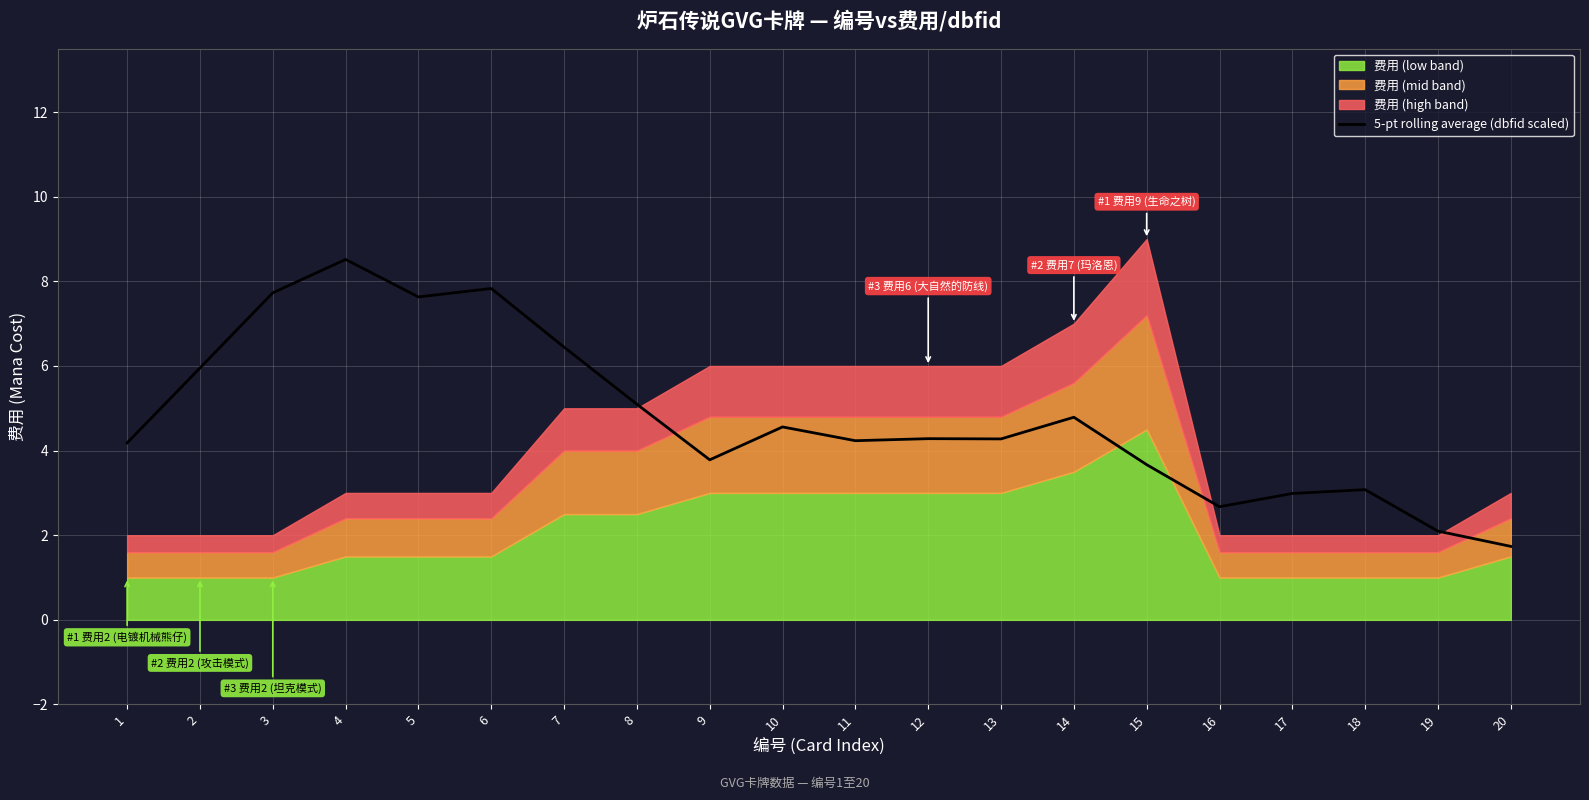

What is the value of the 8th point from the left?

5.1